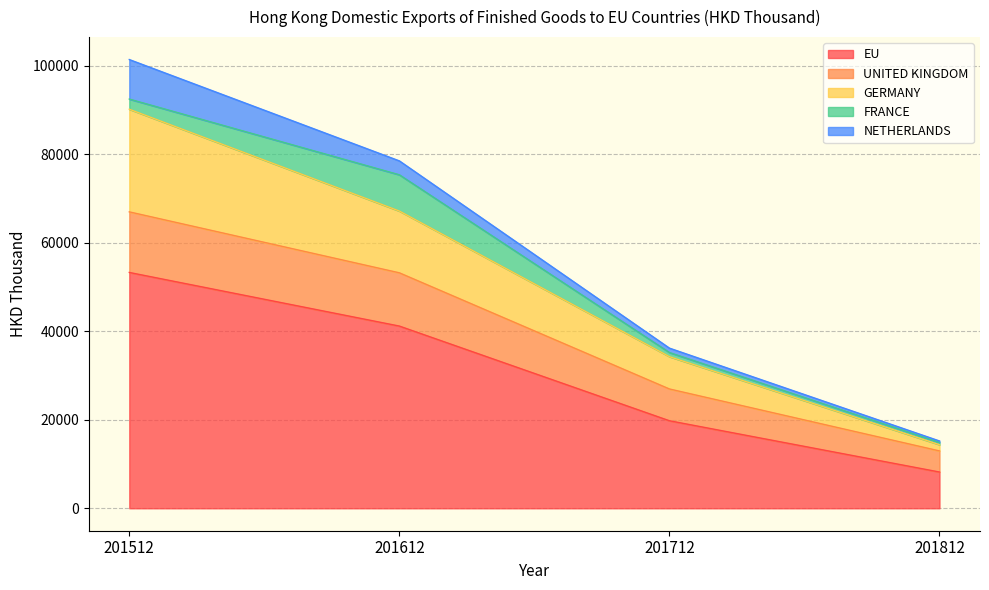

True or false: EU has a value of 53269.2 at 201512.

True